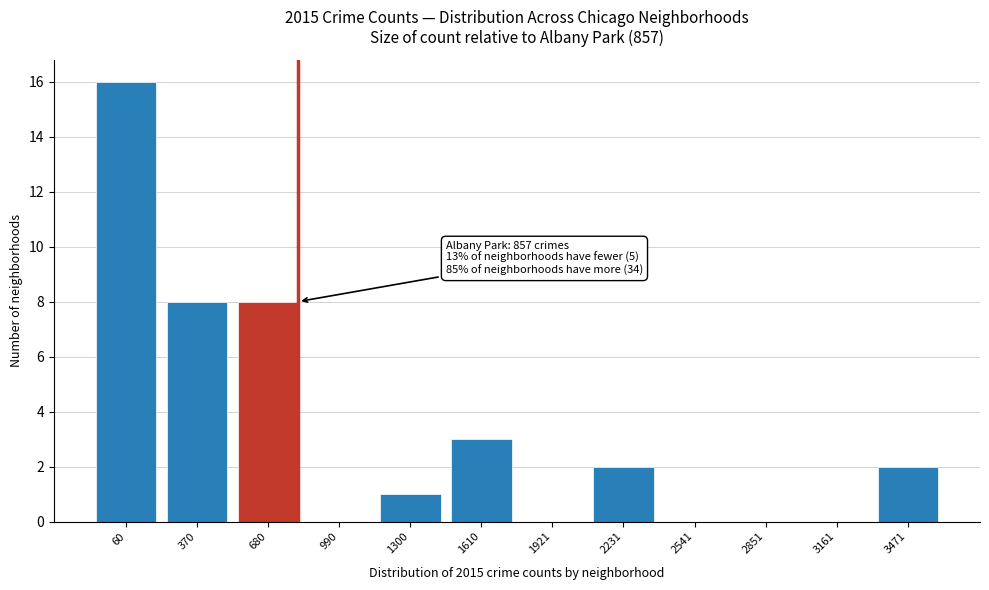

Reading left to right, extract all data points from this chart.

60=16	370=8	680=8	990=0	1300=1	1610=3	1921=0	2231=2	2541=0	2851=0	3161=0	3471=2